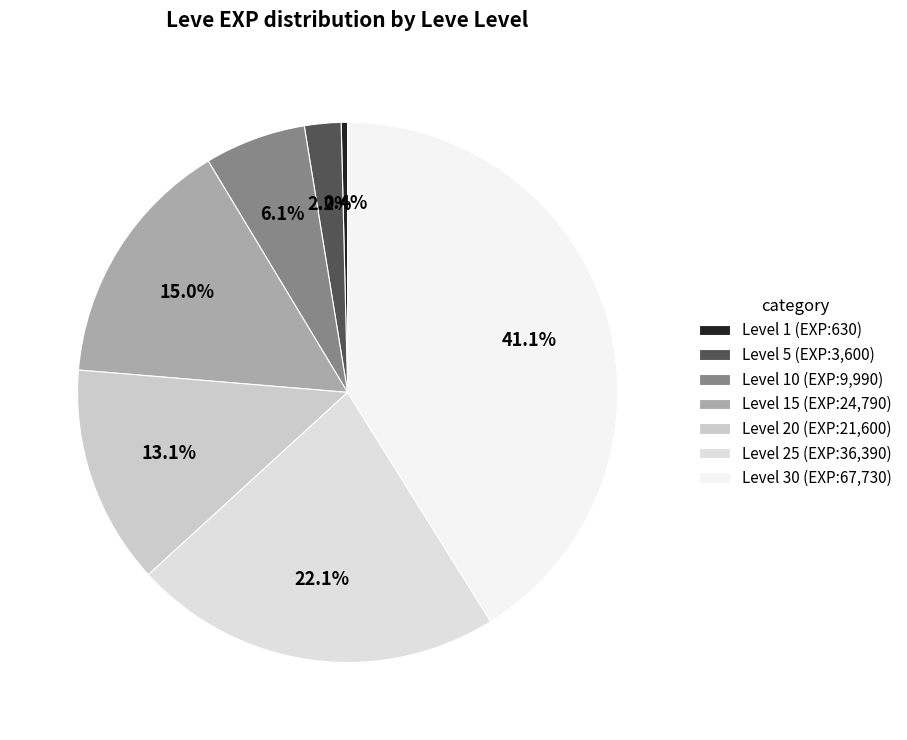

How many segments does this pie chart have?

7